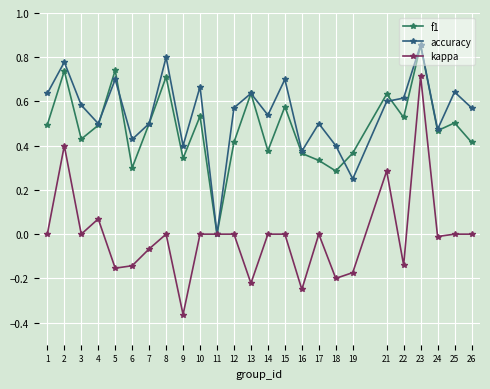

Which category has the lowest value across all series?

9